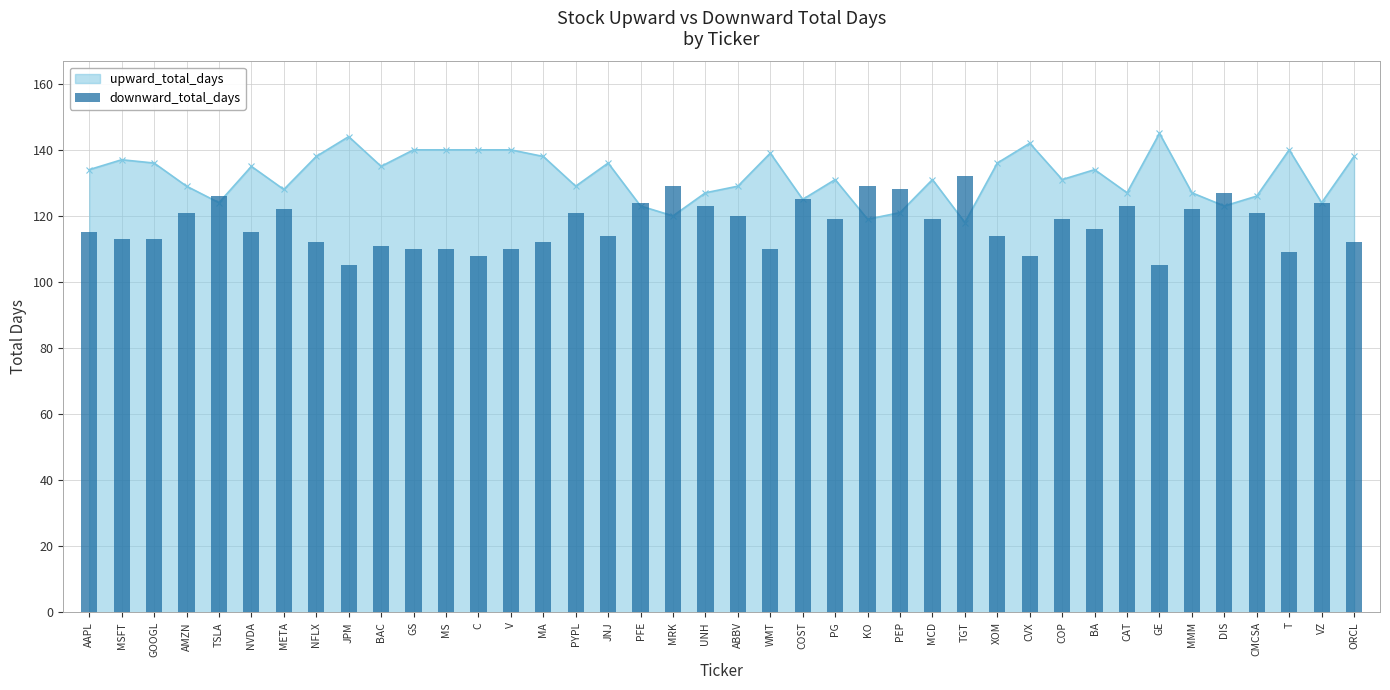

Are the bars grouped side by side (vs. stacked)?

No